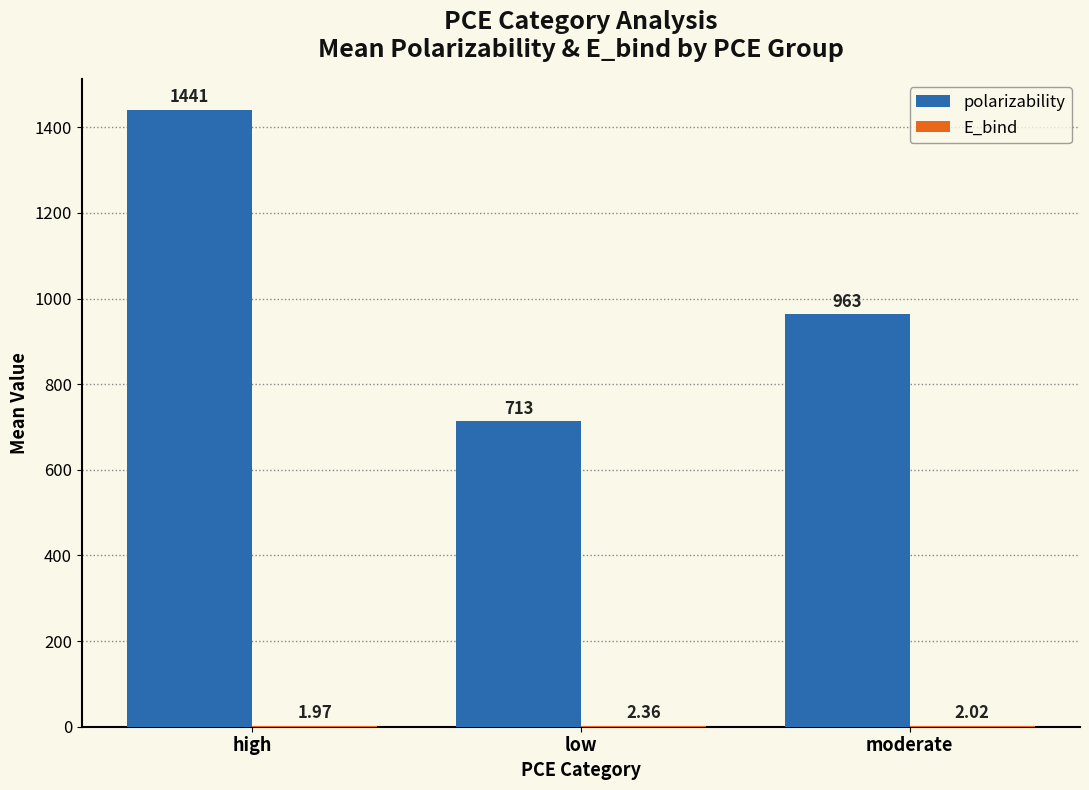

Where does the polarizability series first go above 963?

high